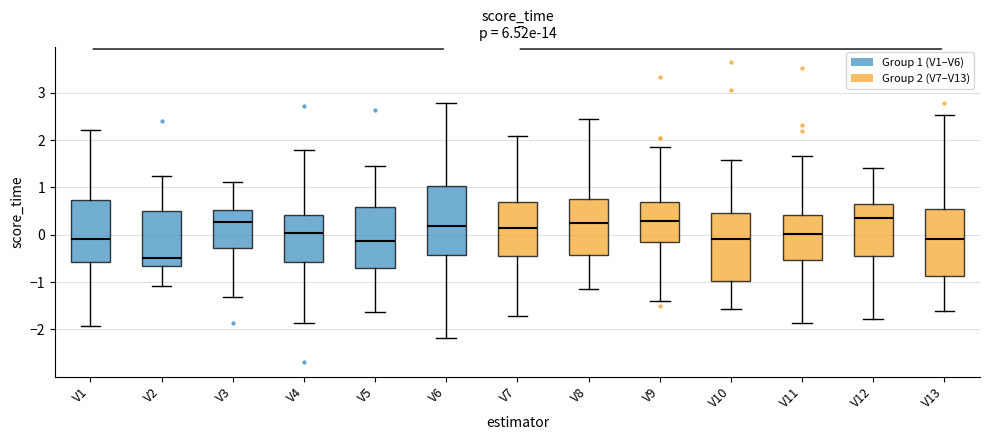

Where does the median line of the box for V12 sit on the y-axis? The values are not printed on the chart, so give them approximately, as read against the axis.

0.3